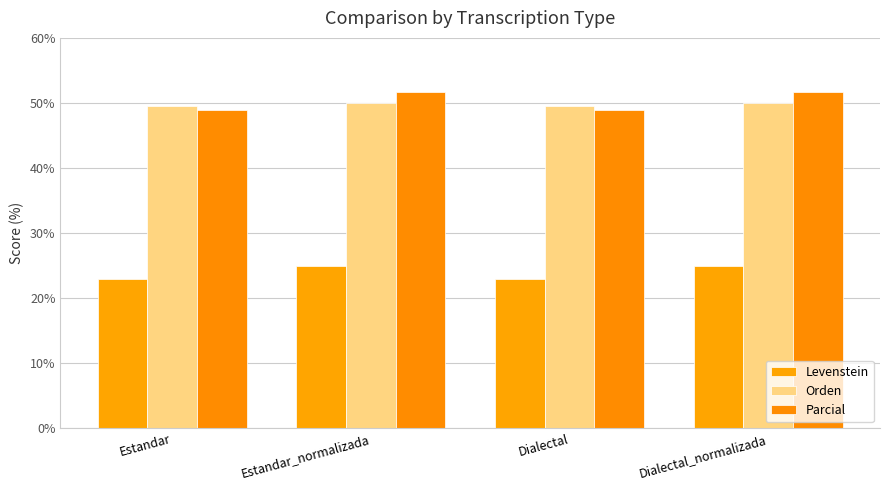

Which category has the lowest value across all series?

Estandar